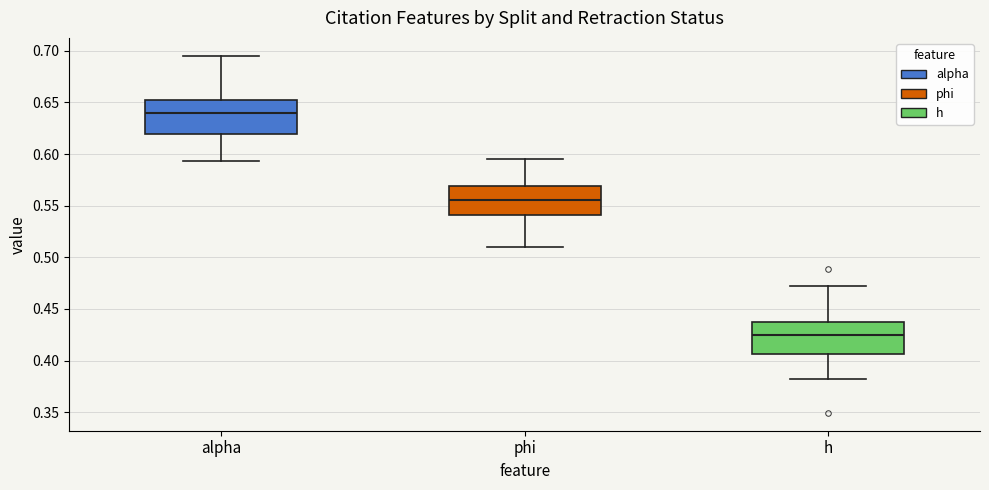

Where does the lower whisker of the box for phi end on the y-axis? The values are not printed on the chart, so give them approximately, as read against the axis.

0.510